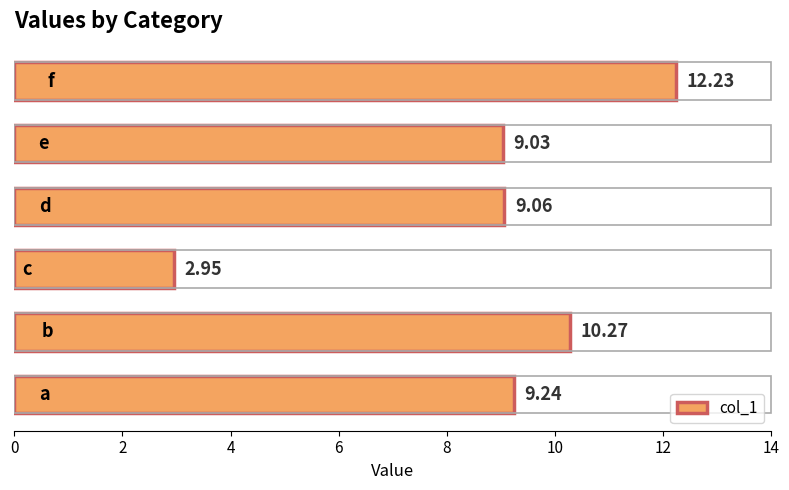

What is the difference between the maximum and minimum values?

9.3